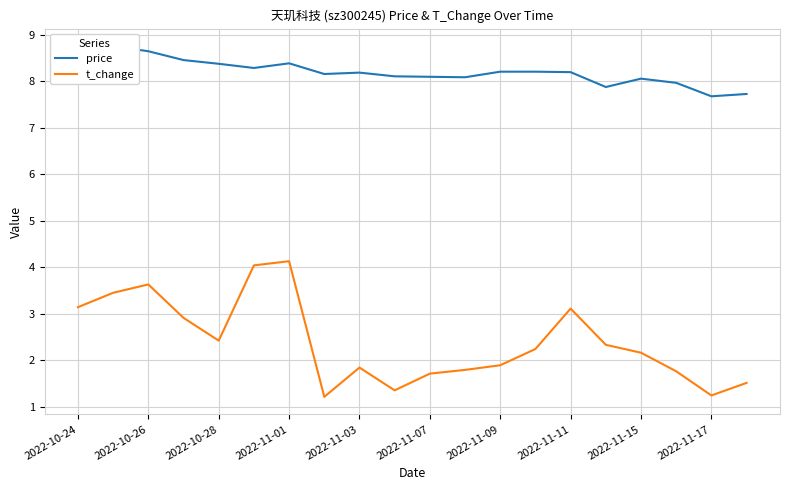

How many series are shown in this chart?

2